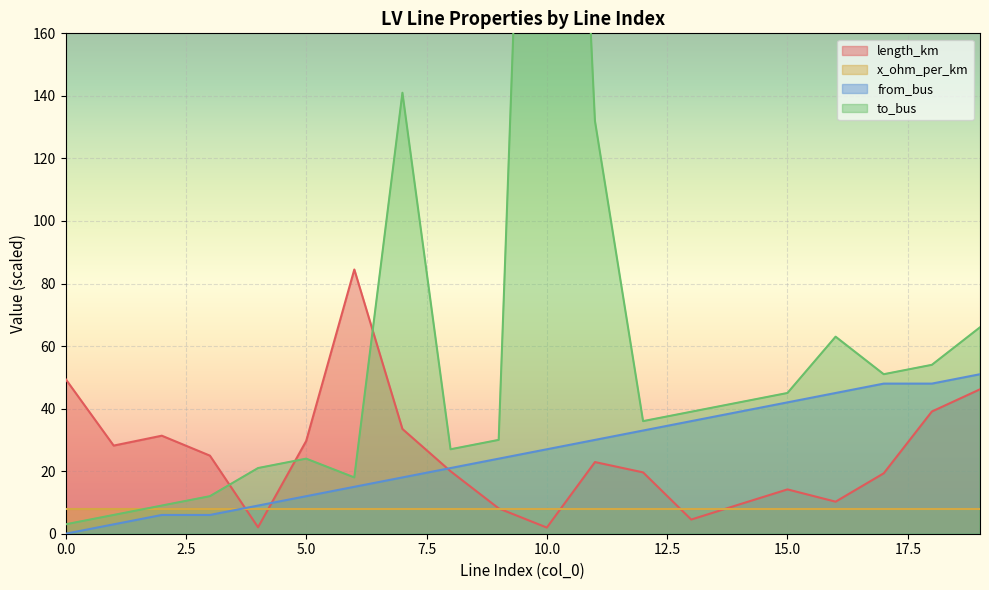

Which series changed the most between 1 and 19?

to_bus